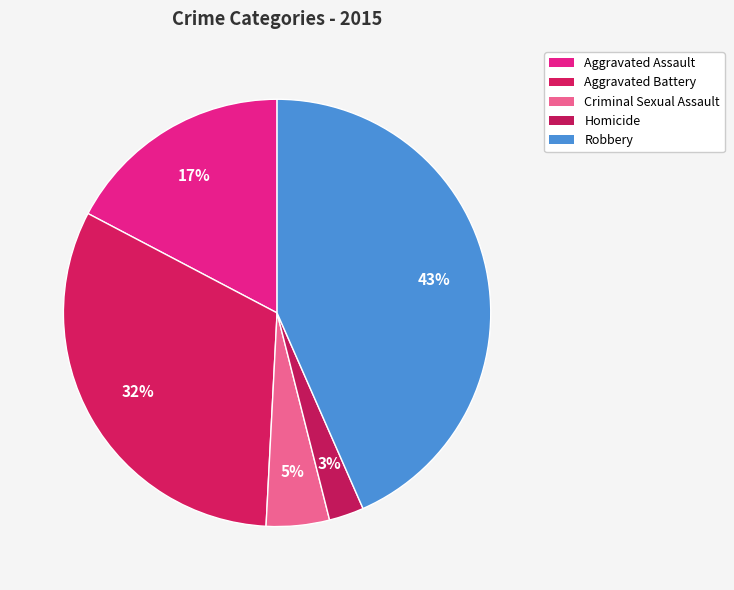

What percentage do Criminal Sexual Assault and Aggravated Battery together represent?

36.7%